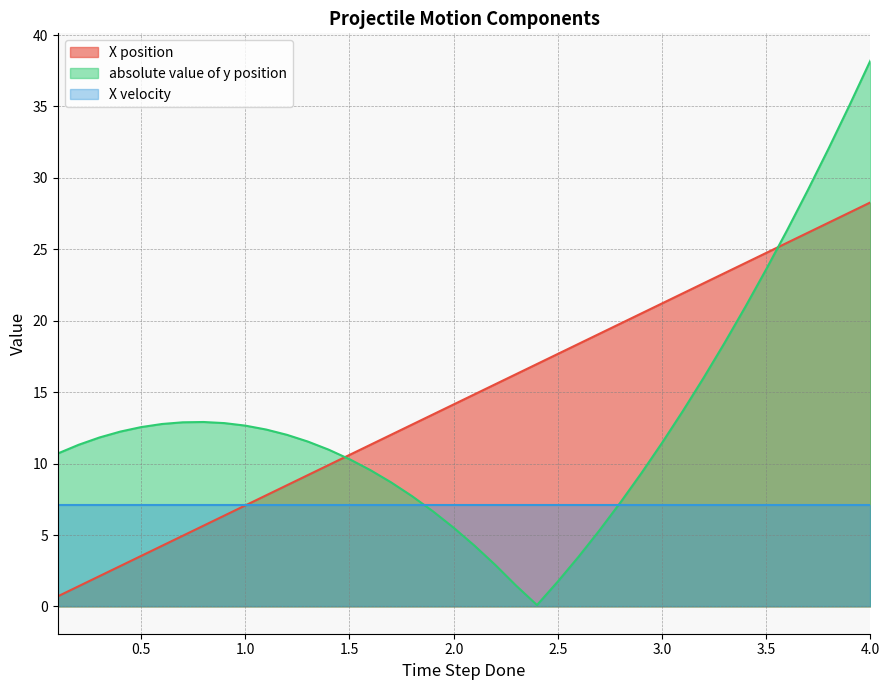

Is it true that X position equals 21.6 at 1.9000000000000006?

False